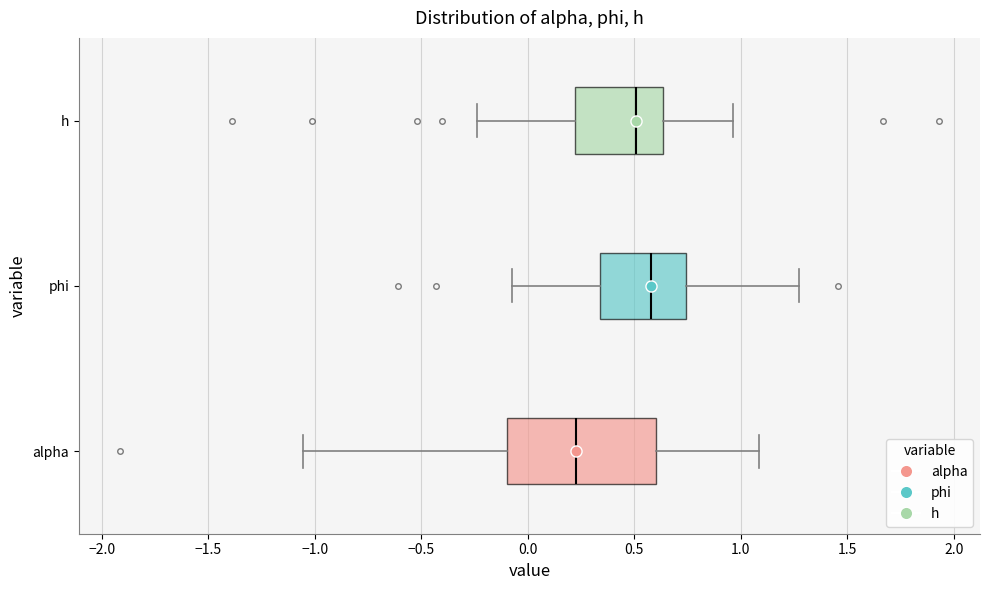

Which box has the furthest to the left median line?

alpha